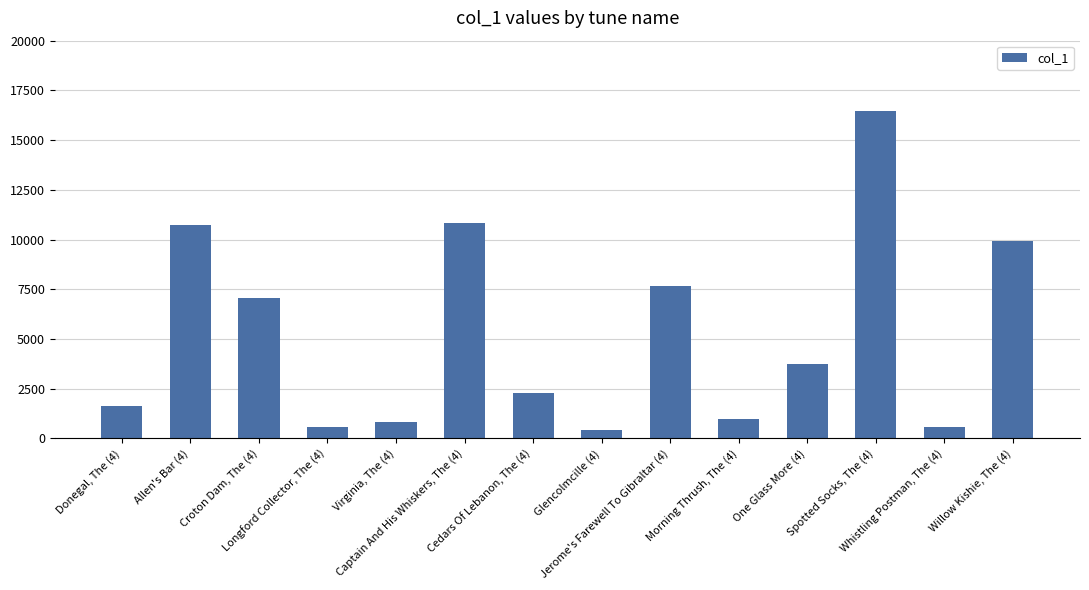

The chart shows a value of 9947 at Willow Kishie, The (4). True or false?

True